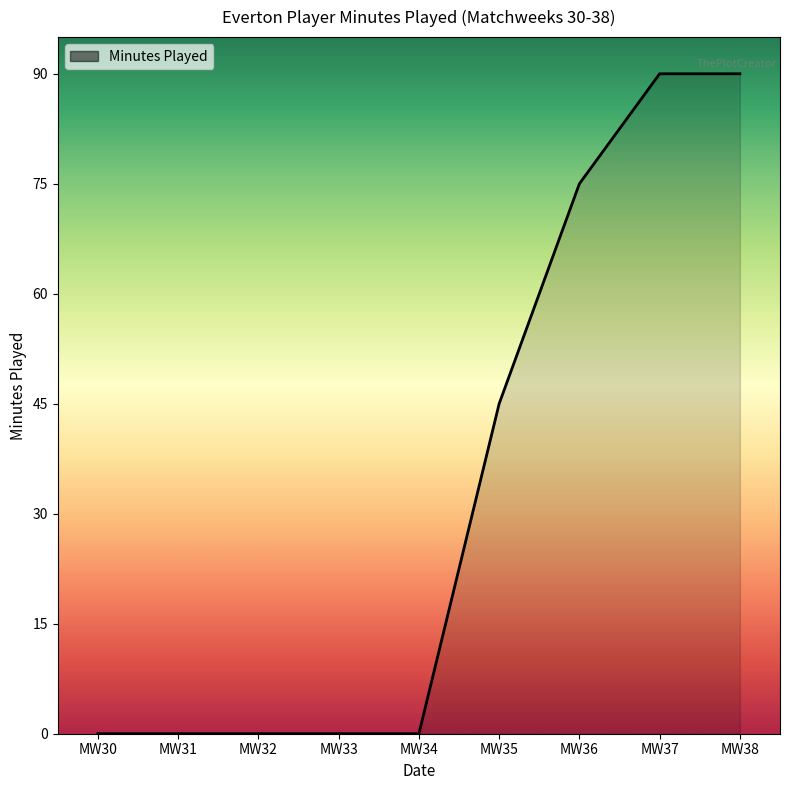

What is the greatest value displayed?

90